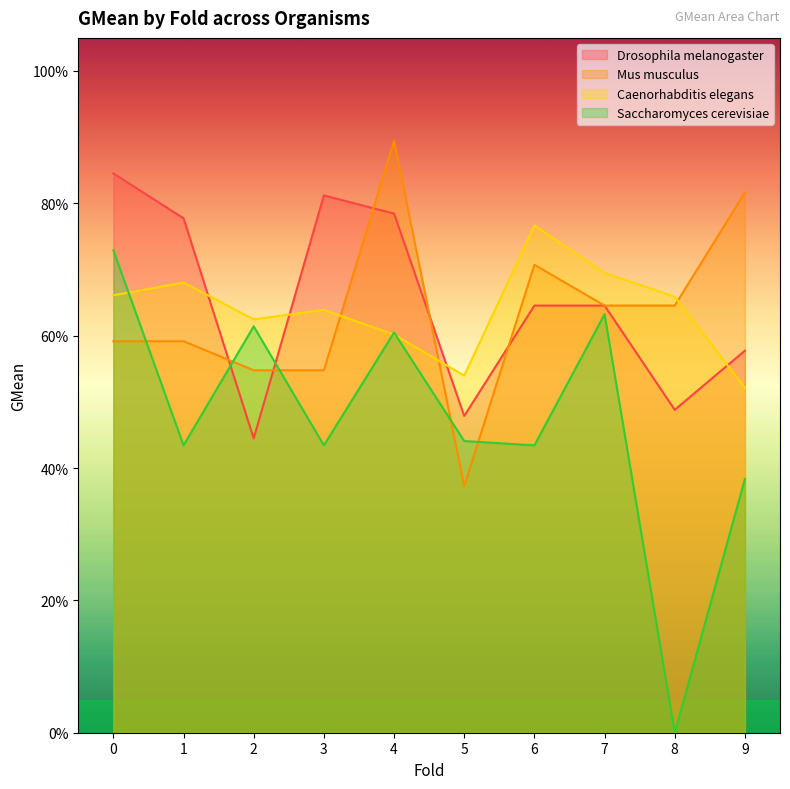

How many lines are shown in the chart?

4